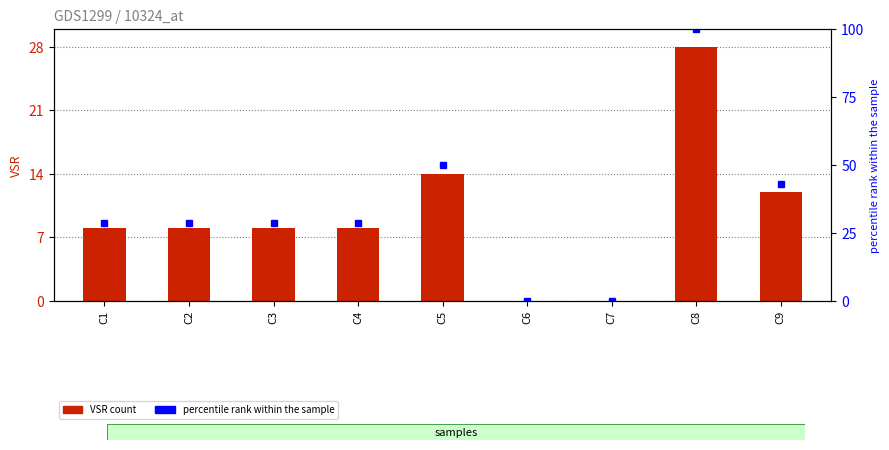

The value at C2 is 14. True or false?

False